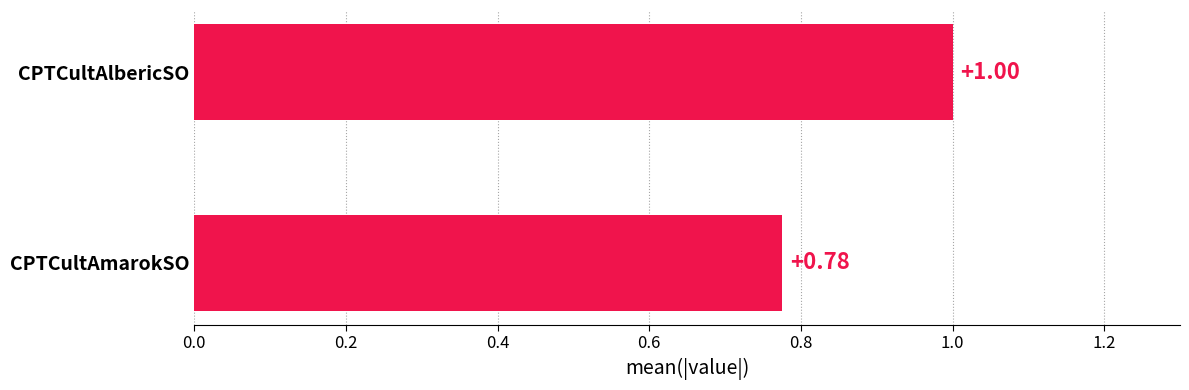

Count the number of data series in this chart.

1